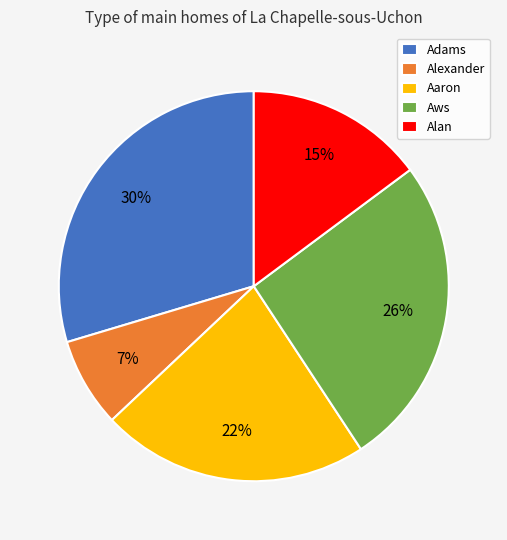

To the nearest percent, what is the combined percentage of Aaron and Aws?

48%